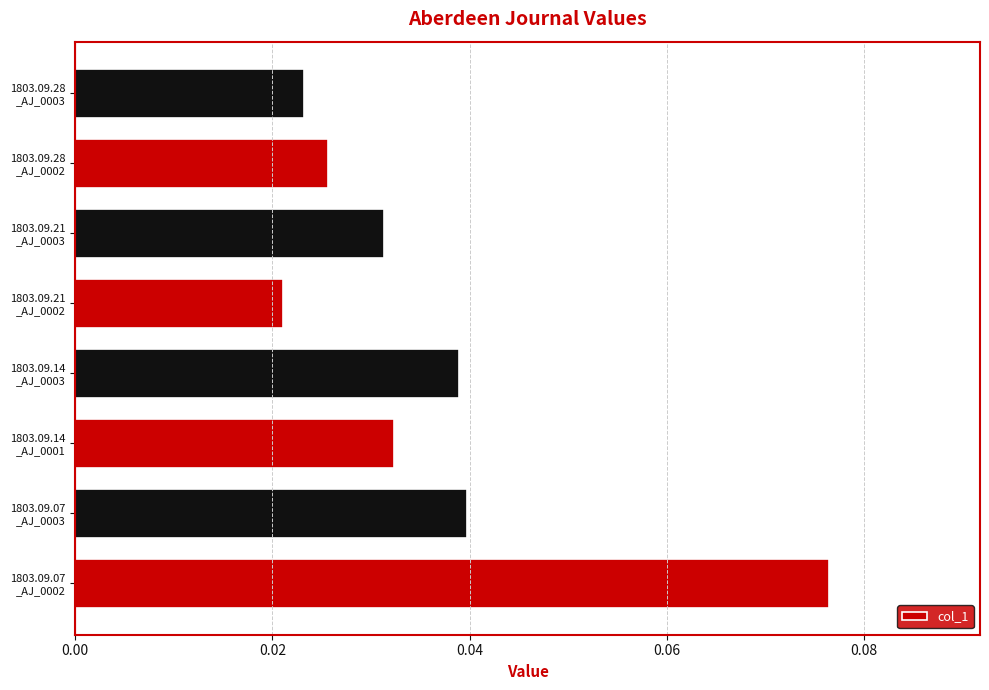

Rank the categories by value from lowest to highest.

1803.09.21
_AJ_0002, 1803.09.28
_AJ_0003, 1803.09.28
_AJ_0002, 1803.09.21
_AJ_0003, 1803.09.14
_AJ_0001, 1803.09.14
_AJ_0003, 1803.09.07
_AJ_0003, 1803.09.07
_AJ_0002